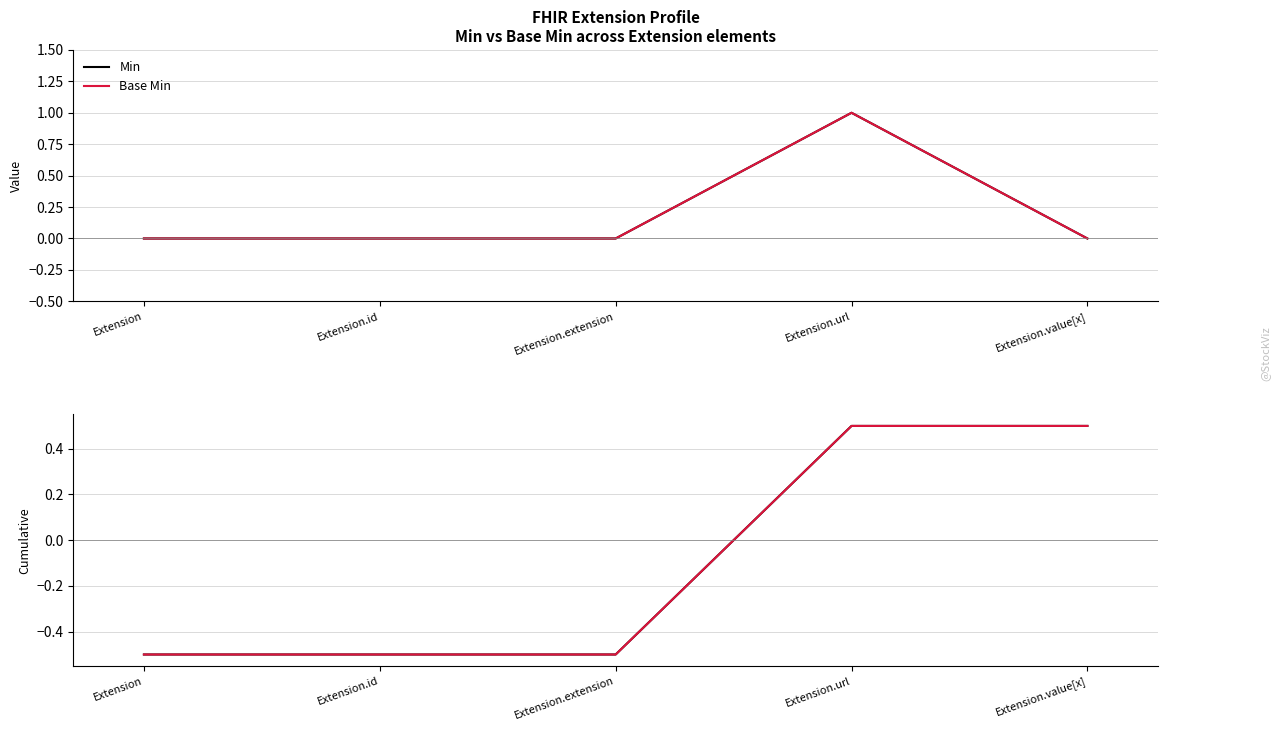

The Min series shows 0.8 at Extension.url. True or false?

False